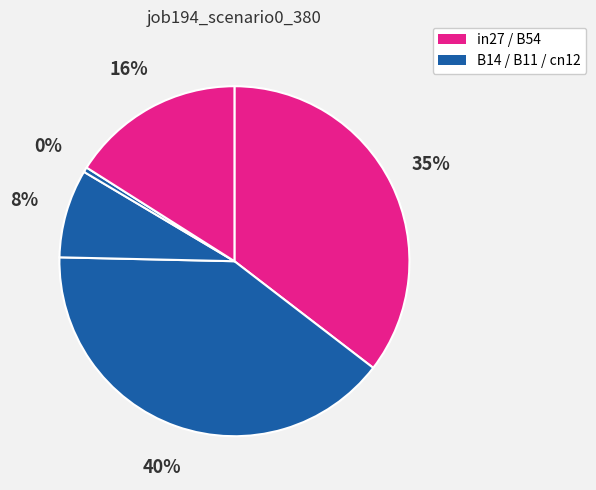

How many segments does this pie chart have?

5